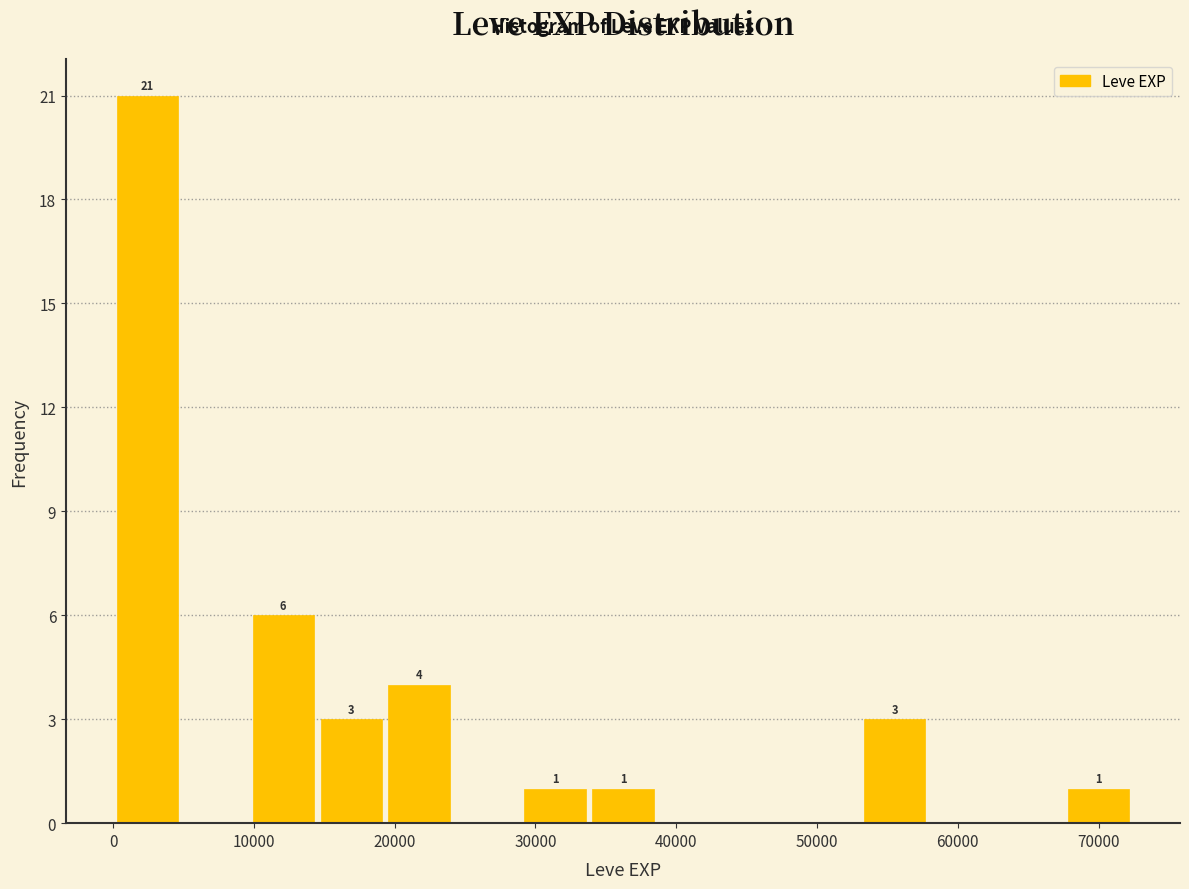

Which range on the x-axis has the tallest bar?

0 to 5000